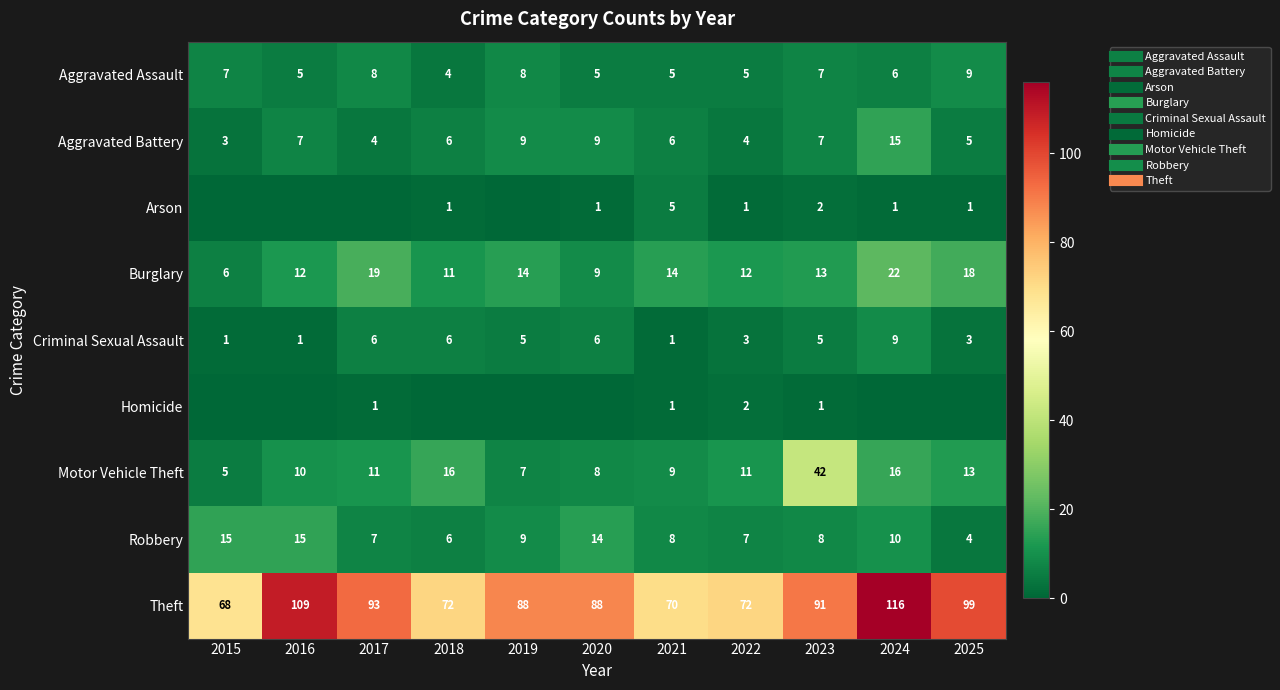

Is the value of Aggravated Battery at 2020 greater than the value of Robbery at 2015?

No